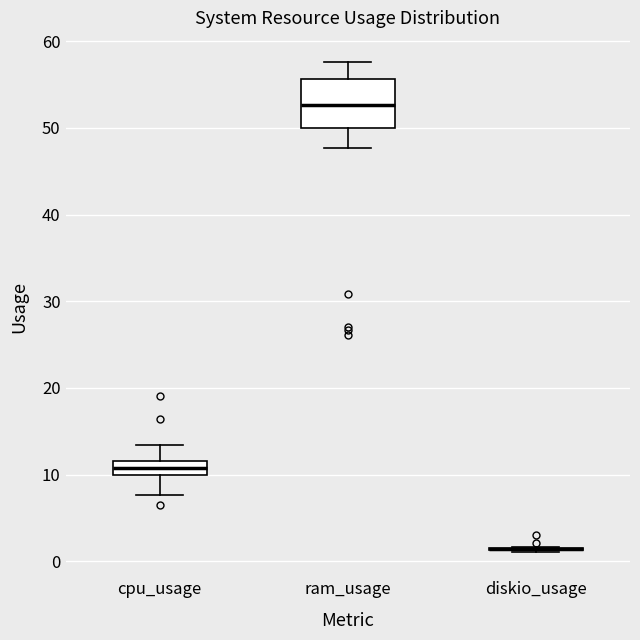

Reading left to right, read every box against the y-axis: the position of its median line, the range the box covers, and the ends of its whiskers. The values are not printed on the chart, so give them approximately, as read against the axis.

cpu_usage: median 11, box 10 to 12, whiskers 8 to 13
ram_usage: median 53, box 50 to 56, whiskers 48 to 58
diskio_usage: box collapsed to a line at 1, whiskers 1 to 2